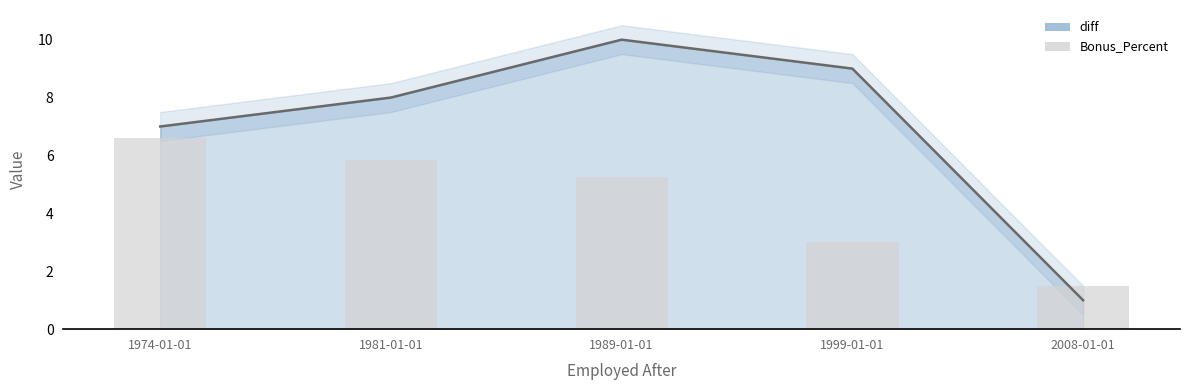

What is the highest value of the Bonus_Percent series?

6.6